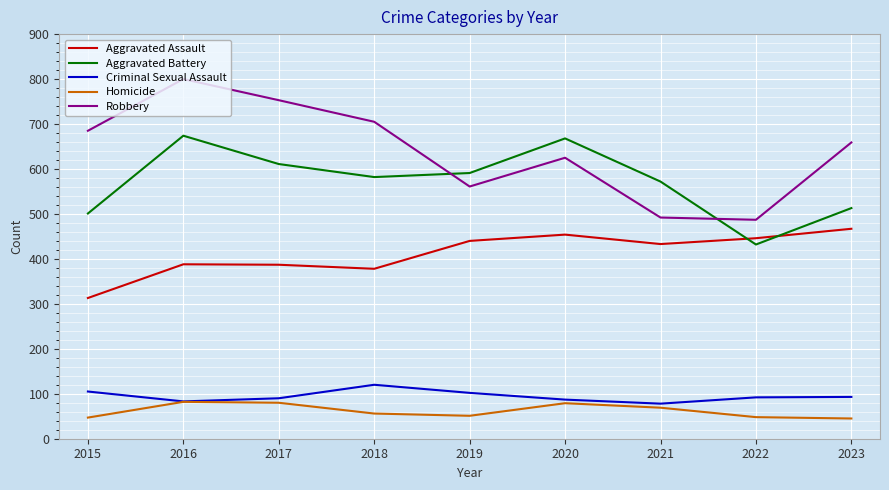

Is it true that Criminal Sexual Assault equals 93 at 2023?

True